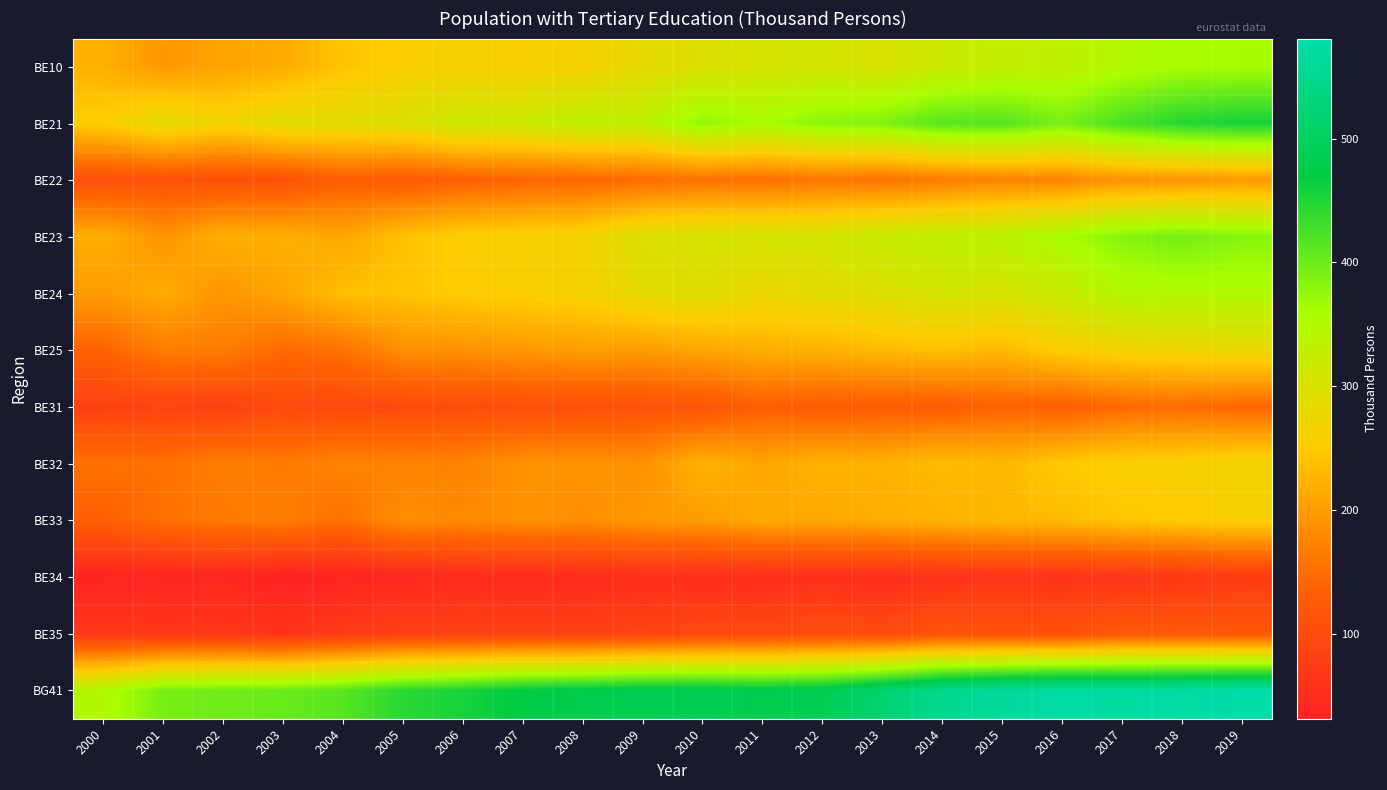

Reading left to right, what are all the values shown in this chart?

BE10: 2000=221.8	2001=195.4	2002=208.6	2003=217.3	2004=243.1	2005=257.1	2006=260.3	2007=258.5	2008=263.2	2009=282.3	2010=294.7	2011=304.3	2012=306.9	2013=299.8	2014=318.9	2015=327.6	2016=333.6	2017=349.7	2018=360.0	2019=362.0
BE21: 2000=255.2	2001=286.7	2002=267.5	2003=289.4	2004=287.8	2005=295.0	2006=317.5	2007=318.3	2008=335.0	2009=333.7	2010=376.9	2011=360.7	2012=382.5	2013=388.4	2014=414.3	2015=416.4	2016=393.5	2017=423.7	2018=446.7	2019=455.4
BE22: 2000=107.2	2001=110.5	2002=109.1	2003=109.8	2004=130.3	2005=122.5	2006=133.7	2007=139.1	2008=142.2	2009=148.1	2010=154.7	2011=152.4	2012=160.7	2013=155.7	2014=166.1	2015=175.1	2016=175.8	2017=191.1	2018=193.2	2019=197.6
BE23: 2000=220.3	2001=192.3	2002=221.2	2003=220.1	2004=212.6	2005=240.3	2006=256.7	2007=260.2	2008=266.1	2009=295.3	2010=303.6	2011=306.3	2012=307.4	2013=324.8	2014=331.7	2015=339.3	2016=361.1	2017=385.2	2018=396.0	2019=383.5
BE24: 2000=201.4	2001=217.5	2002=194.1	2003=210.8	2004=240.1	2005=243.2	2006=253.5	2007=257.2	2008=262.7	2009=284.5	2010=291.4	2011=276.7	2012=286.9	2013=292.8	2014=307.2	2015=303.5	2016=318.9	2017=346.9	2018=349.0	2019=350.5
BE25: 2000=137.9	2001=167.5	2002=167.4	2003=146.3	2004=155.3	2005=186.5	2006=189.5	2007=196.9	2008=202.5	2009=200.3	2010=211.8	2011=220.0	2012=224.9	2013=233.2	2014=237.5	2015=231.3	2016=254.4	2017=267.6	2018=271.6	2019=280.9
BE31: 2000=81.4	2001=85.5	2002=82.0	2003=96.9	2004=94.8	2005=98.0	2006=101.3	2007=104.3	2008=106.9	2009=110.5	2010=115.4	2011=132.0	2012=125.5	2013=126.3	2014=128.1	2015=137.5	2016=131.8	2017=145.4	2018=150.4	2019=141.9
BE32: 2000=154.5	2001=153.8	2002=168.9	2003=164.4	2004=175.4	2005=173.1	2006=175.4	2007=189.8	2008=190.0	2009=188.6	2010=224.9	2011=210.5	2012=224.9	2013=224.5	2014=235.7	2015=231.4	2016=248.6	2017=259.0	2018=260.2	2019=268.5
BE33: 2000=133.0	2001=153.0	2002=163.7	2003=168.4	2004=152.9	2005=186.5	2006=180.7	2007=189.3	2008=186.2	2009=196.8	2010=201.1	2011=215.4	2012=213.3	2013=218.9	2014=226.1	2015=231.3	2016=234.0	2017=245.6	2018=251.2	2019=260.8
BE34: 2000=34.6	2001=36.0	2002=39.8	2003=31.4	2004=35.1	2005=40.0	2006=47.0	2007=44.5	2008=47.0	2009=50.9	2010=51.0	2011=50.9	2012=54.3	2013=51.0	2014=58.0	2015=61.2	2016=59.6	2017=63.2	2018=66.5	2019=73.1
BE35: 2000=67.9	2001=66.6	2002=67.3	2003=60.3	2004=74.1	2005=81.3	2006=83.7	2007=84.5	2008=82.1	2009=88.5	2010=94.3	2011=96.0	2012=102.0	2013=98.6	2014=114.3	2015=111.1	2016=108.6	2017=122.0	2018=120.7	2019=119.9
BG41: 2000=349.7	2001=394.5	2002=398.4	2003=403.2	2004=414.1	2005=443.8	2006=454.9	2007=473.0	2008=478.6	2009=484.9	2010=486.7	2011=481.2	2012=488.1	2013=517.3	2014=549.7	2015=563.9	2016=573.2	2017=569.9	2018=573.8	2019=580.9